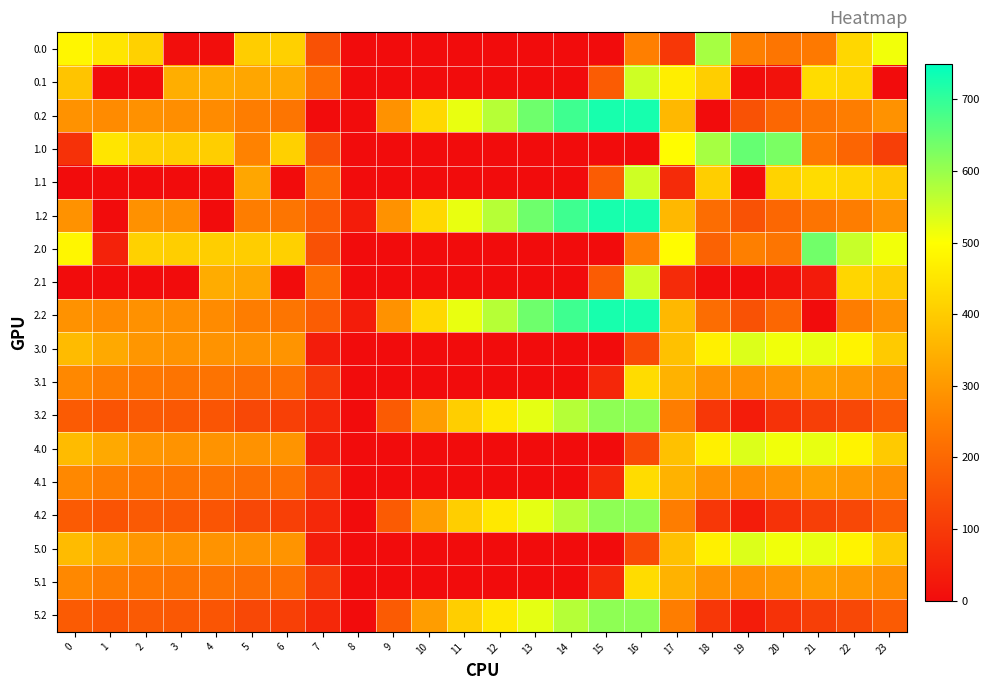

At which category does the chart reach its peak across all series?

16